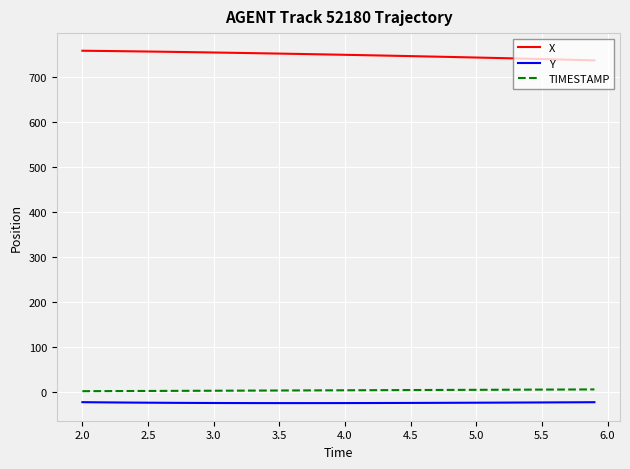

What is the difference between the maximum and minimum values in the X series?

21.4